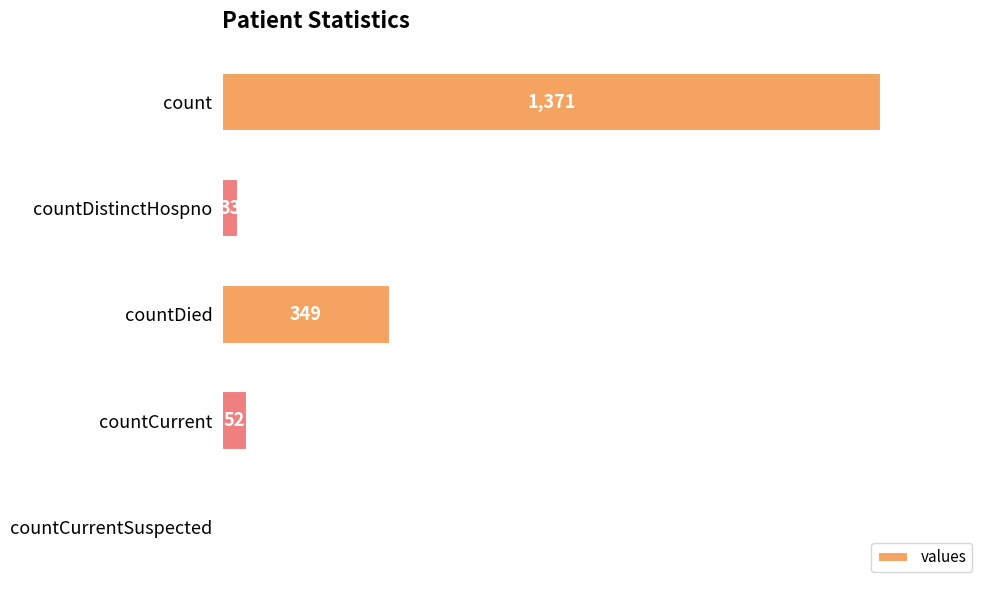

At which label is the value closest to 685?

countDied